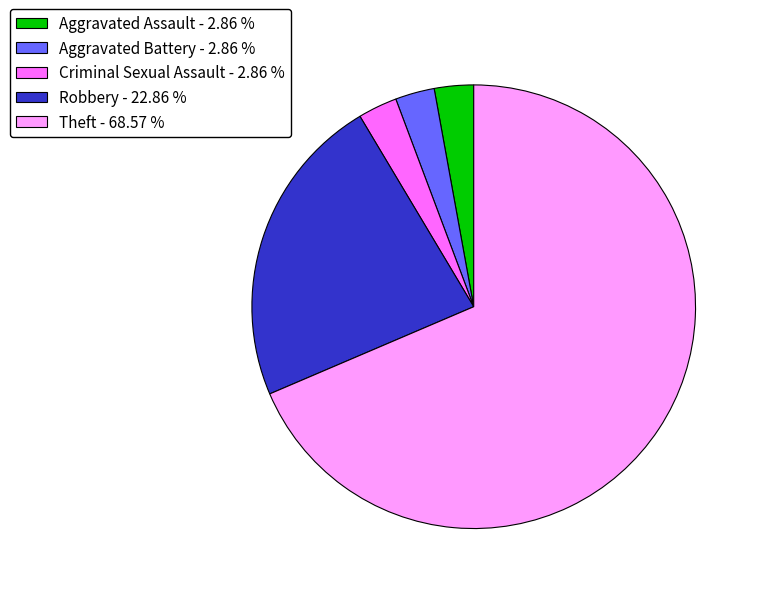

Do Robbery - 22.86 % and Theft - 68.57 % together represent more than half of the pie?

Yes